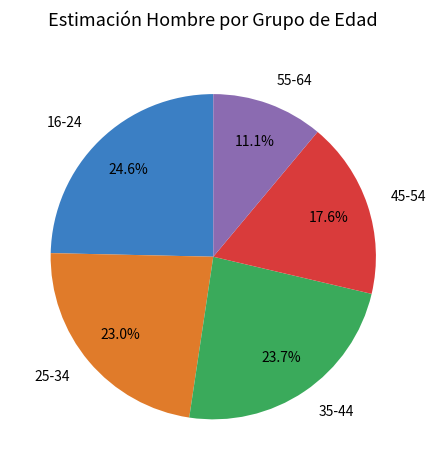

What percentage is the 55-64 slice, to the nearest percent?

11%